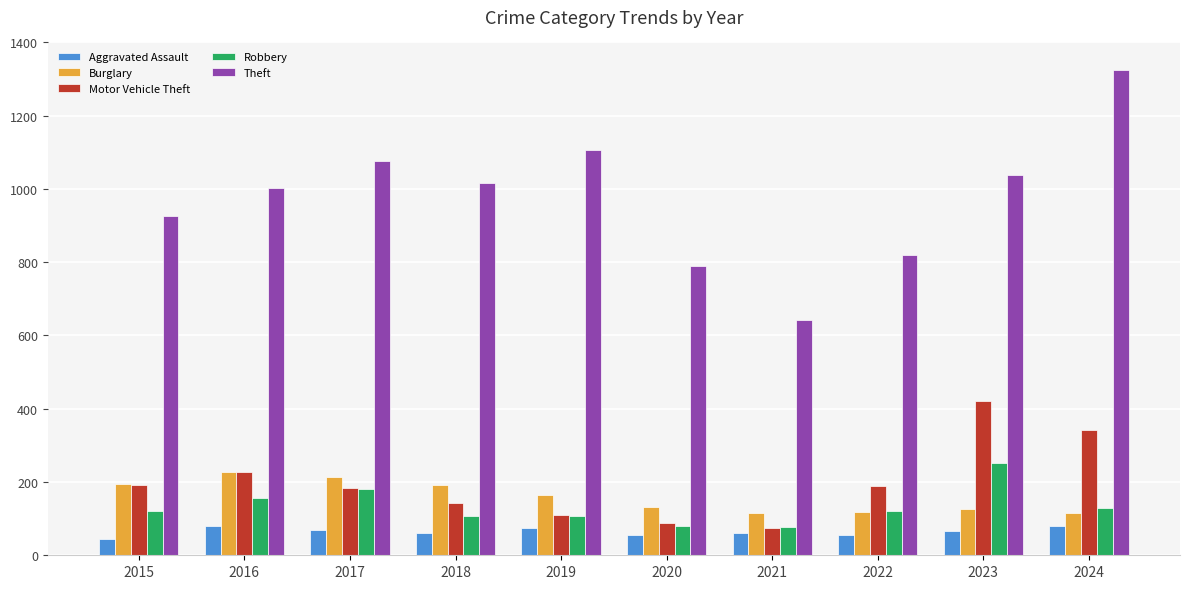

At how many categories does at least one series exceed 398?

10